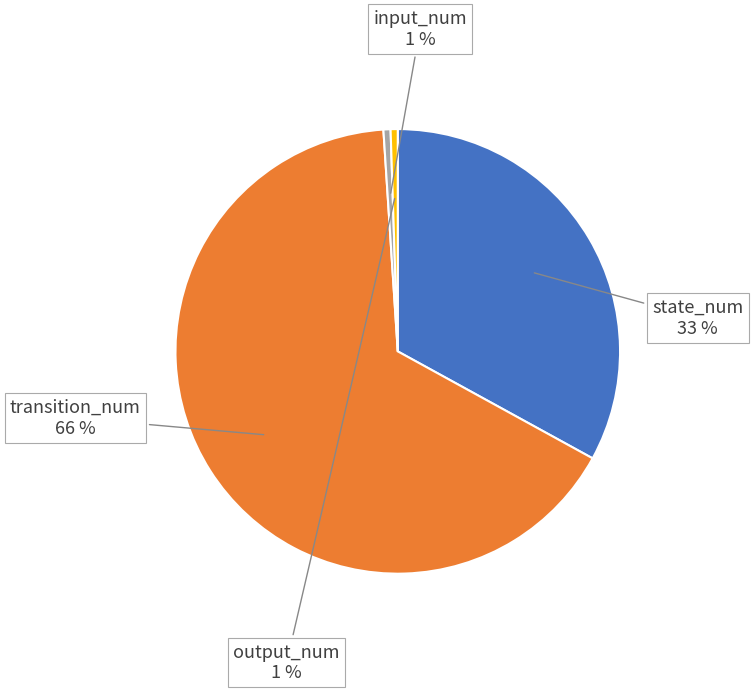

Is there any slice that represents more than half of the pie?

Yes